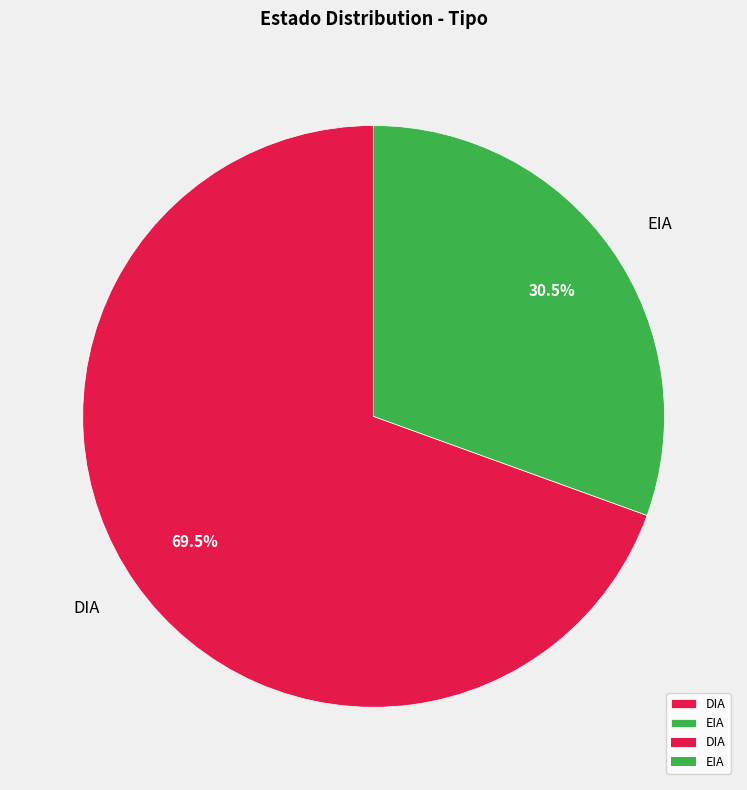

Approximately how many times larger is the value at DIA compared to EIA?

2.3